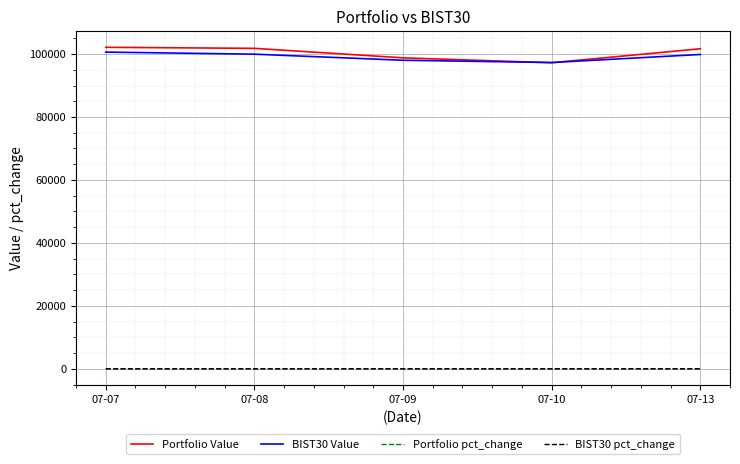

True or false: BIST30 pct_change and Portfolio Value intersect in this chart.

False